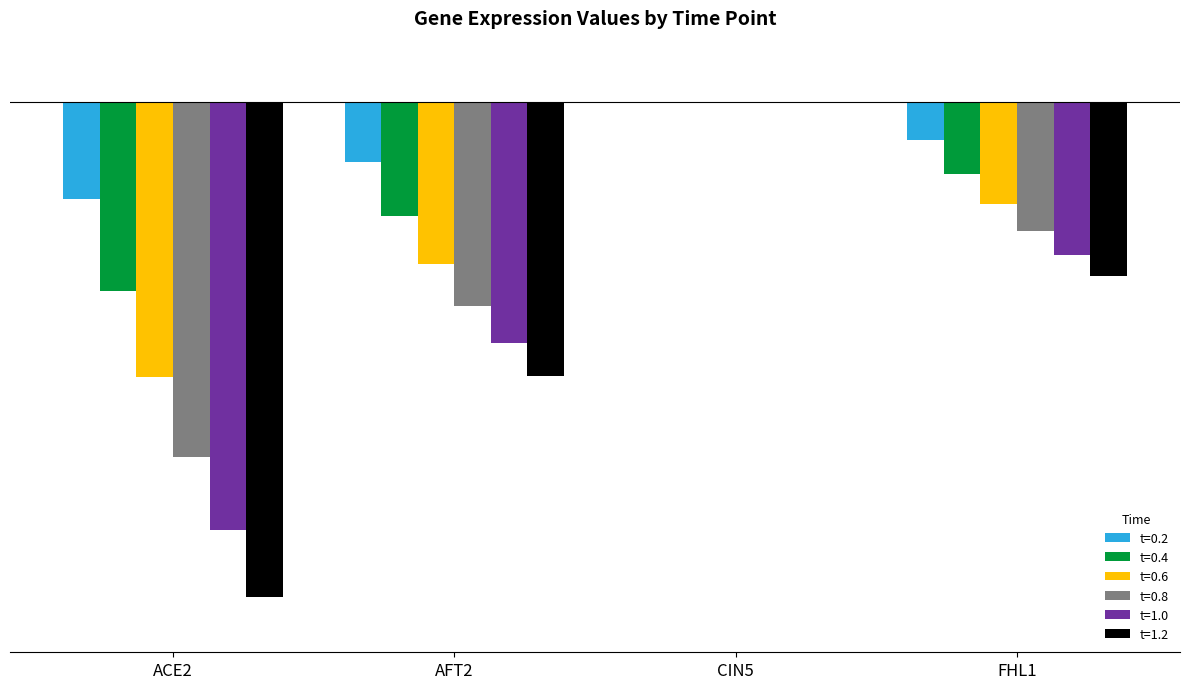

Which series has the largest total across all categories?

t=0.2